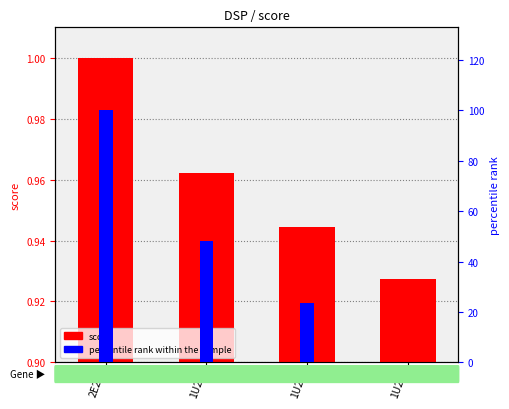

Rank the series by their average value, from lowest to highest.

score, percentile rank within the sample